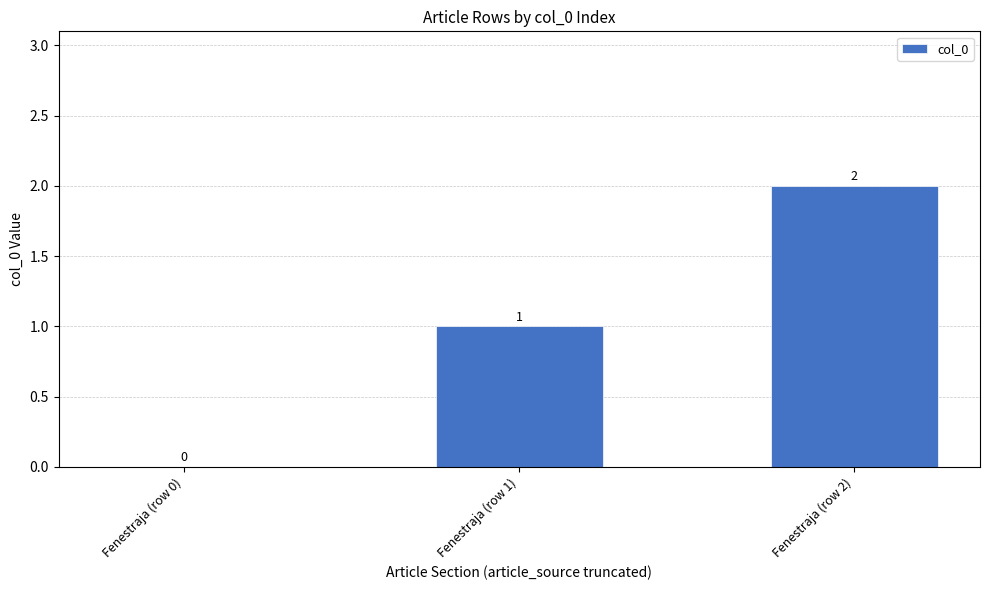

Reading left to right, extract all data points from this chart.

0	1	2